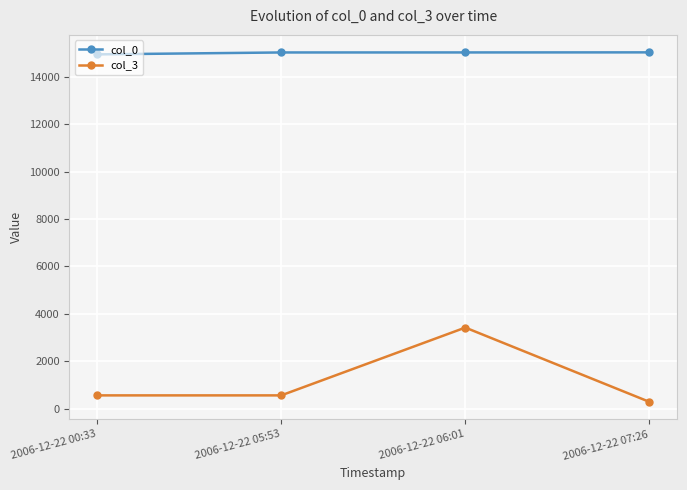

At how many categories does at least one series exceed 7950?

4